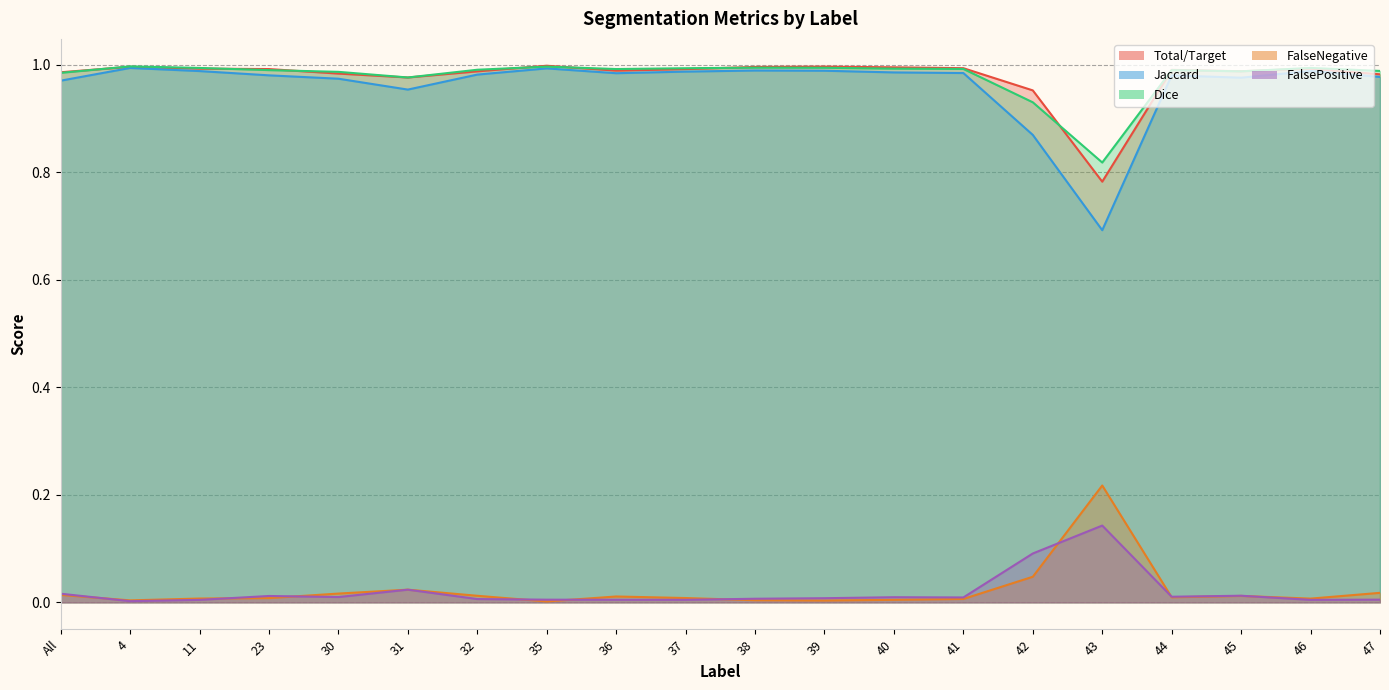

True or false: FalsePositive and Jaccard intersect in this chart.

False